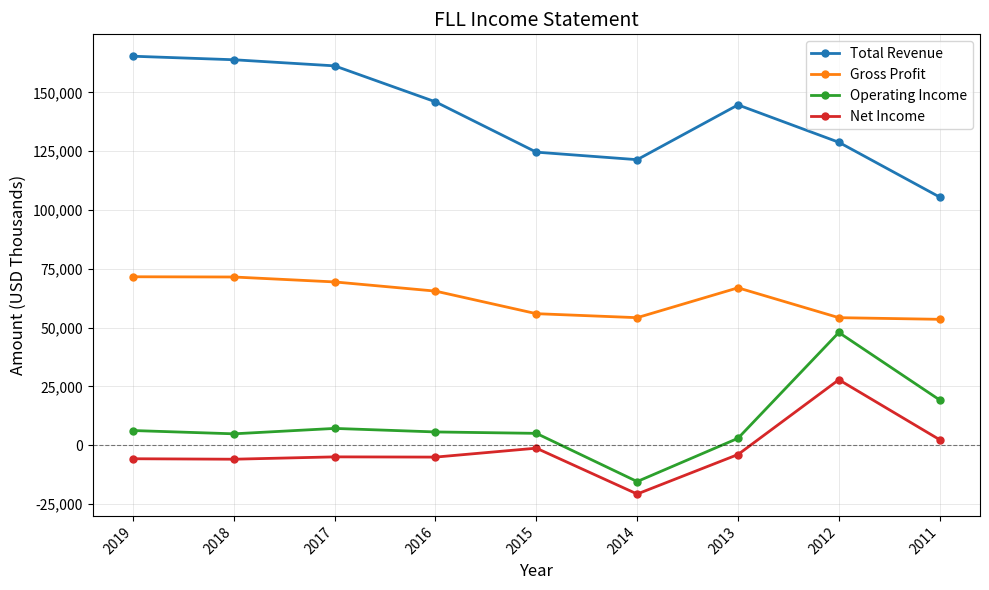

How many data points in Gross Profit are less than 65500?

4